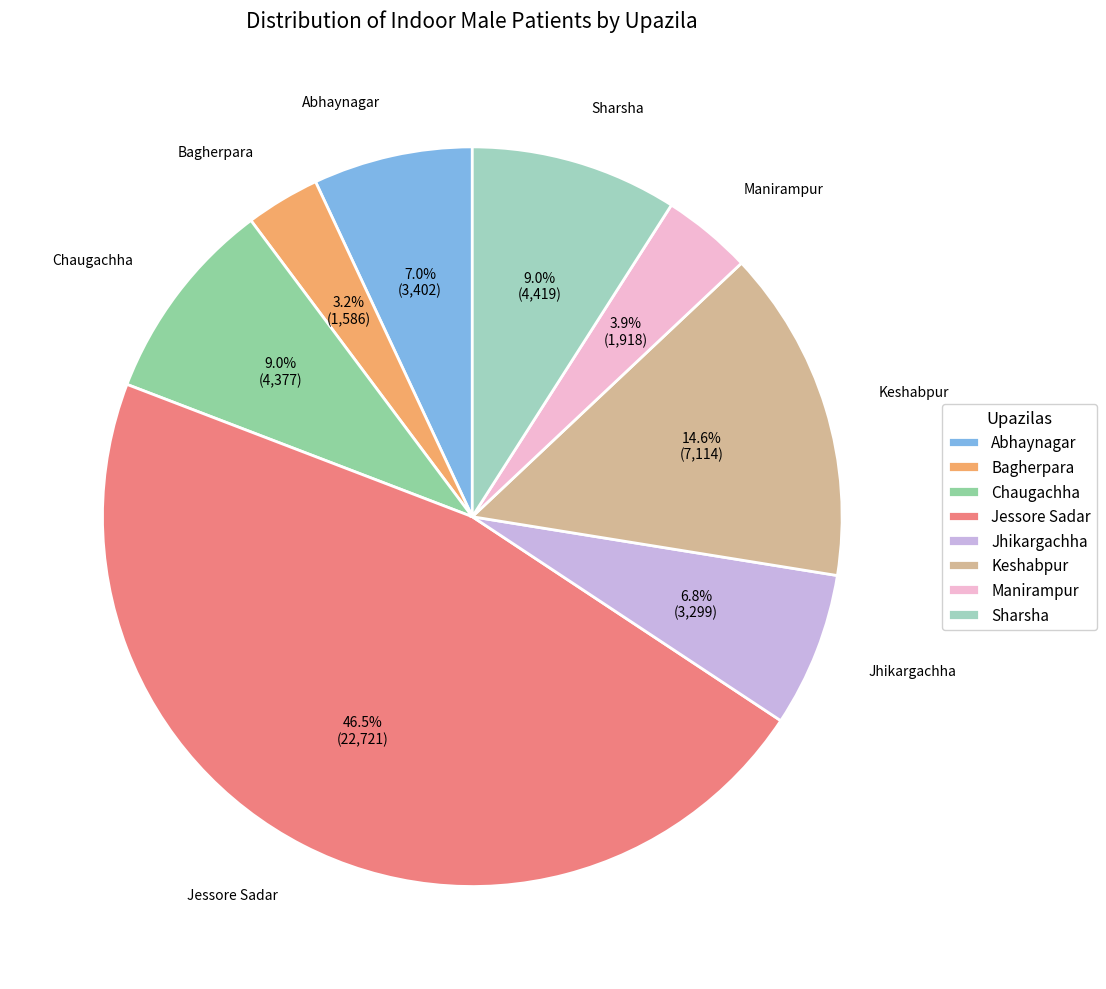

The Abhaynagar slice represents 7% of the pie. True or false?

True